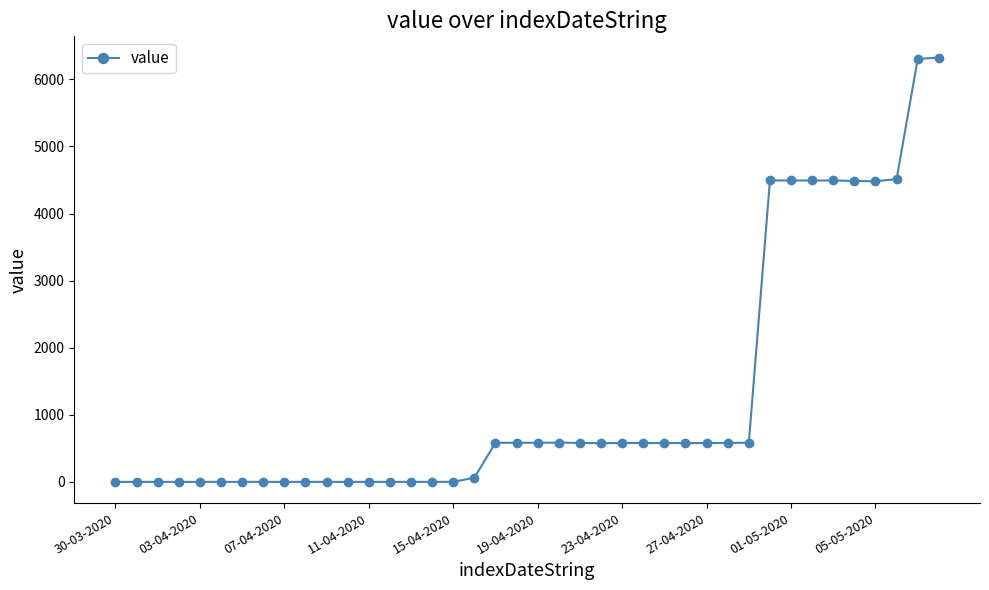

What is the maximum value shown in the chart?

6325.9